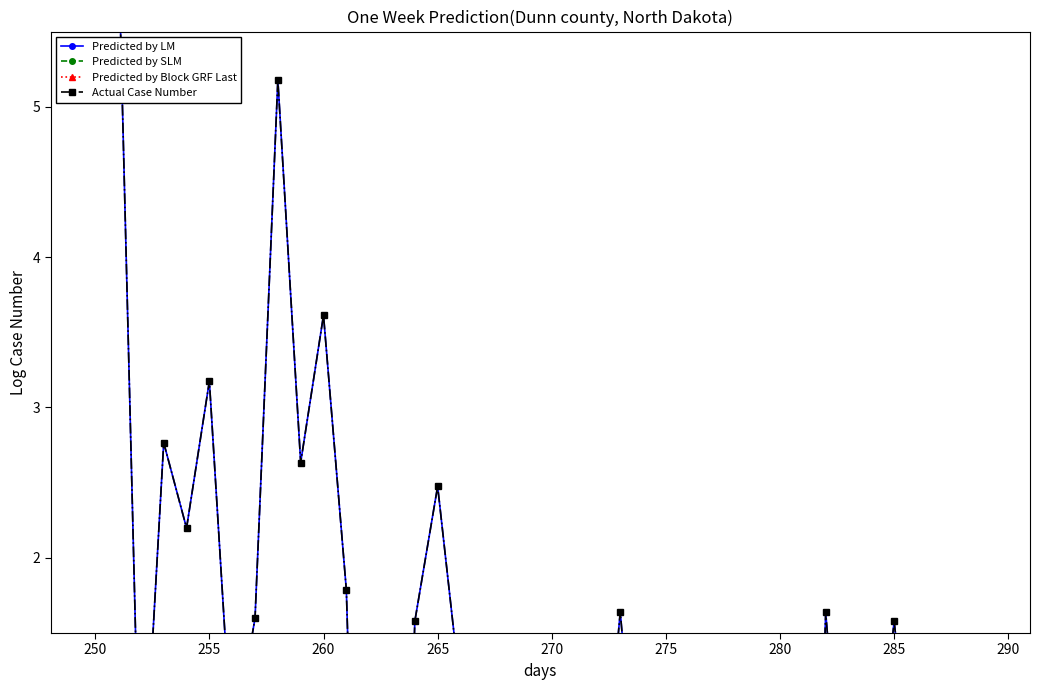

What are all the series names shown in the legend?

Predicted by LM, Predicted by SLM, Predicted by Block GRF Last, Actual Case Number